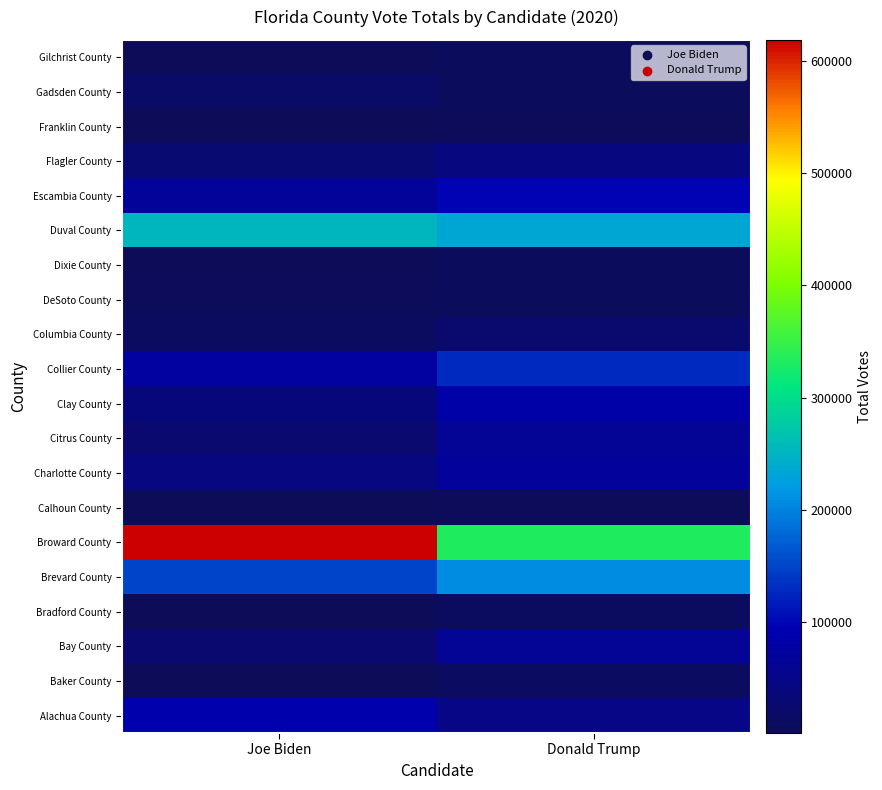

What is the maximum value shown in the chart?

618752